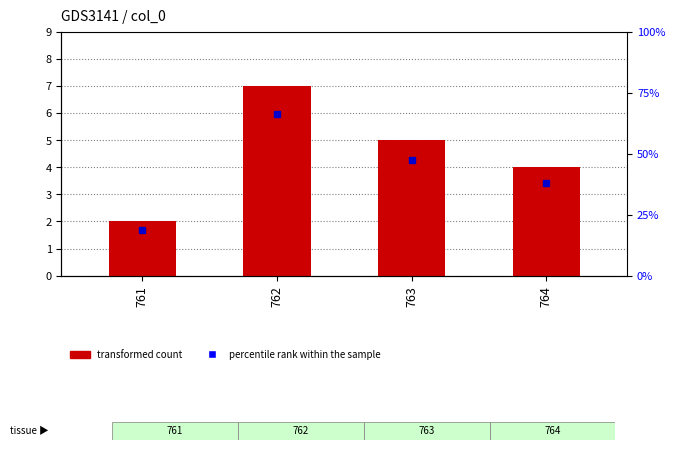

Are the bars grouped side by side (vs. stacked)?

No